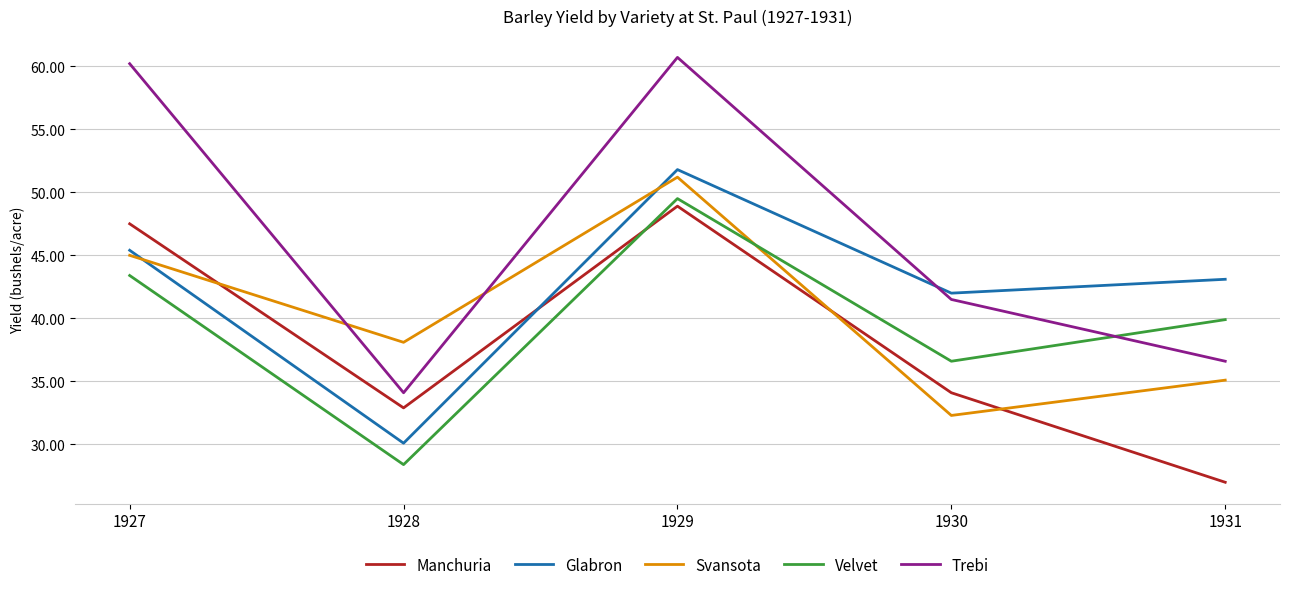

What is the difference between the Velvet values at 1927 and 1930?

6.8